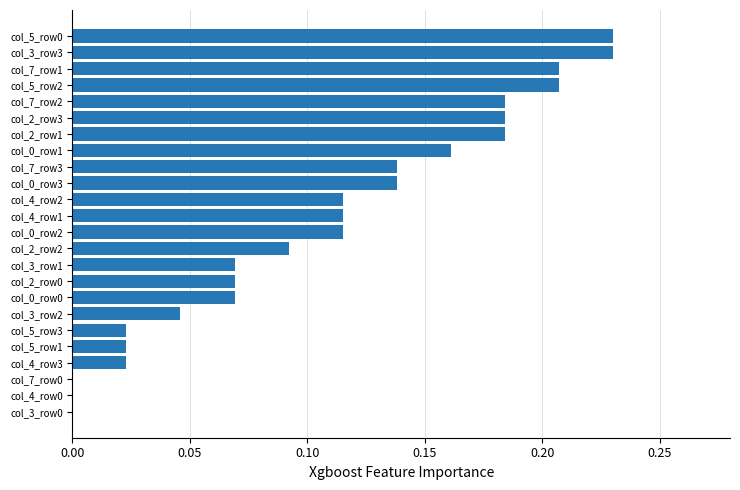

What is the sum of all values?

2.6